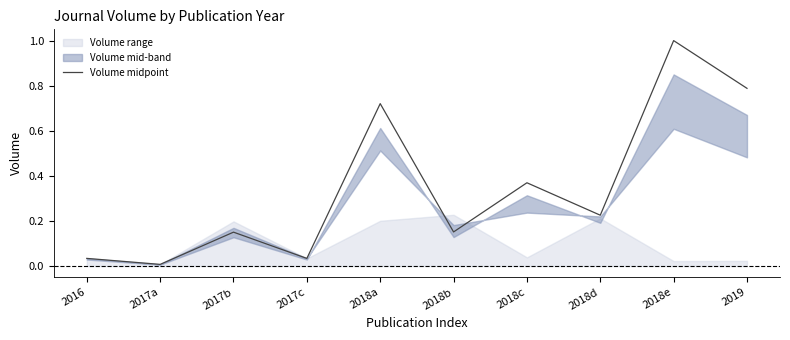

At which category does the chart reach its minimum across all series?

2017a